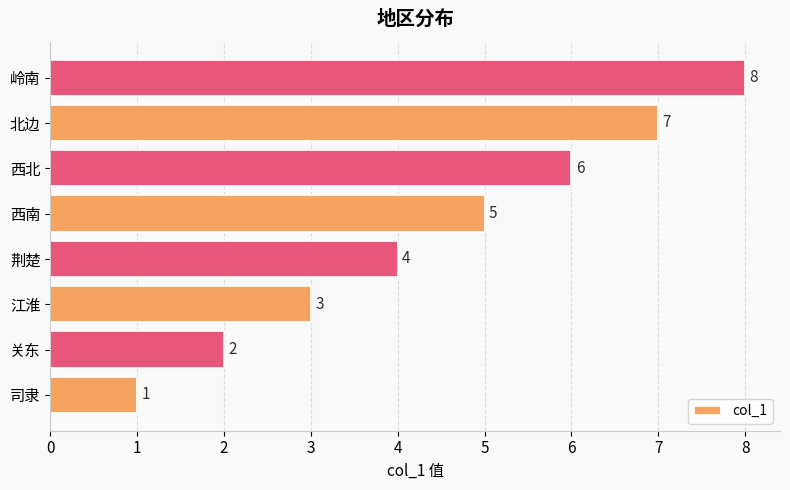

Between 江淮 and 关东, which is larger?

江淮